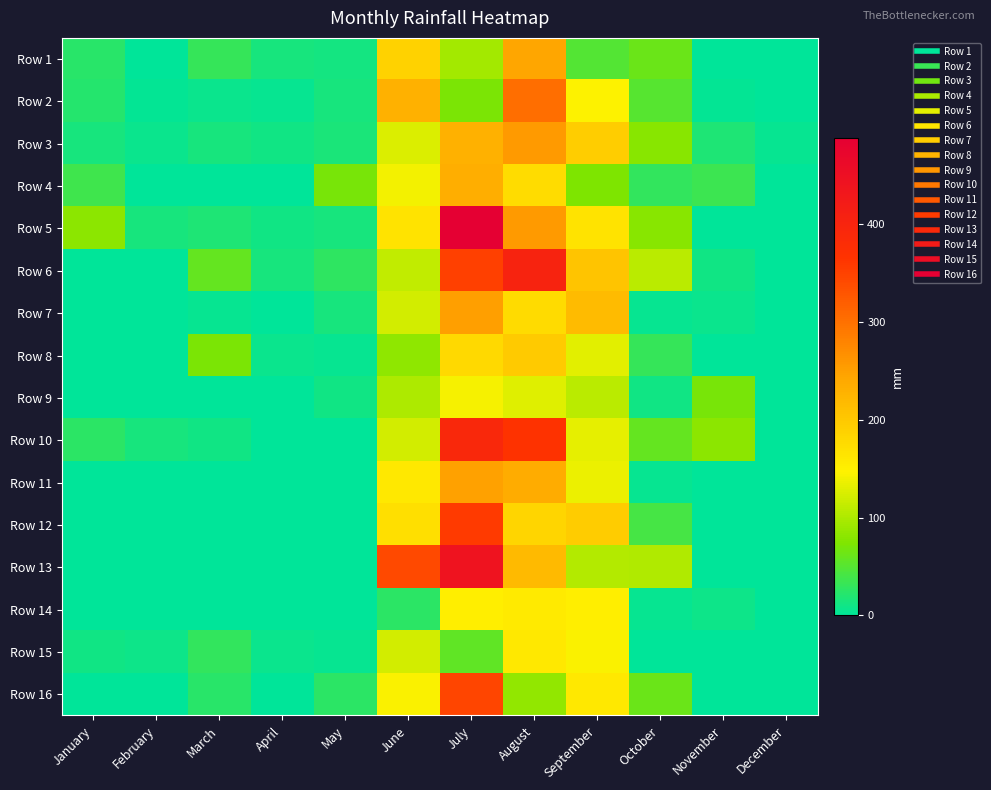

At which category is the sum across all series the highest?

July